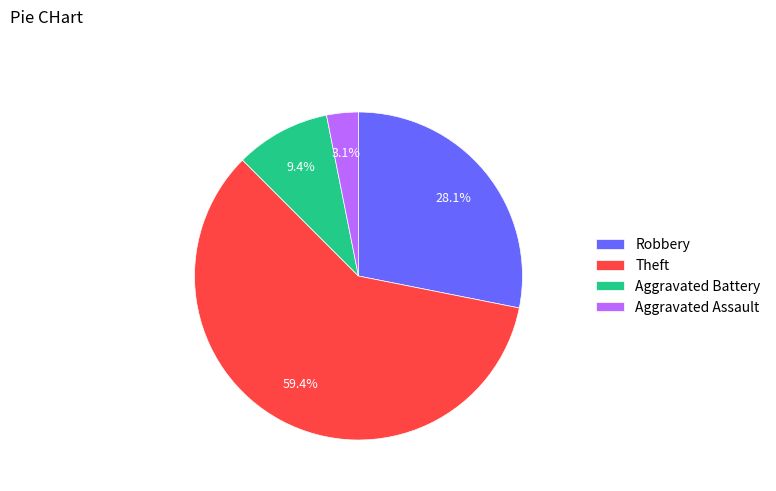

Rank the categories by value from highest to lowest.

Theft, Robbery, Aggravated Battery, Aggravated Assault